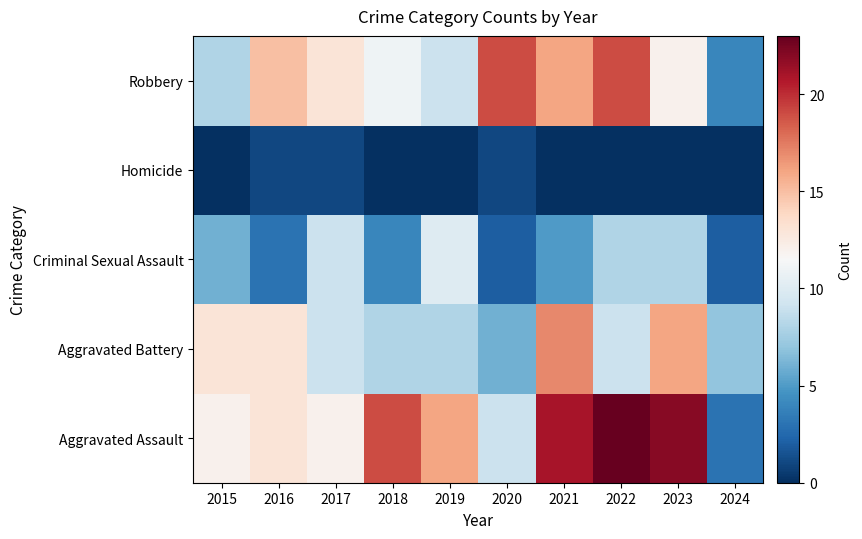

Reading left to right, transcribe all the data shown in this chart.

Aggravated Assault: 2015=12	2016=13	2017=12	2018=19	2019=16	2020=9	2021=21	2022=23	2023=22	2024=3
Aggravated Battery: 2015=13	2016=13	2017=9	2018=8	2019=8	2020=6	2021=17	2022=9	2023=16	2024=7
Criminal Sexual Assault: 2015=6	2016=3	2017=9	2018=4	2019=10	2020=2	2021=5	2022=8	2023=8	2024=2
Homicide: 2015=0	2016=1	2017=1	2018=0	2019=0	2020=1	2021=0	2022=0	2023=0	2024=0
Robbery: 2015=8	2016=15	2017=13	2018=11	2019=9	2020=19	2021=16	2022=19	2023=12	2024=4